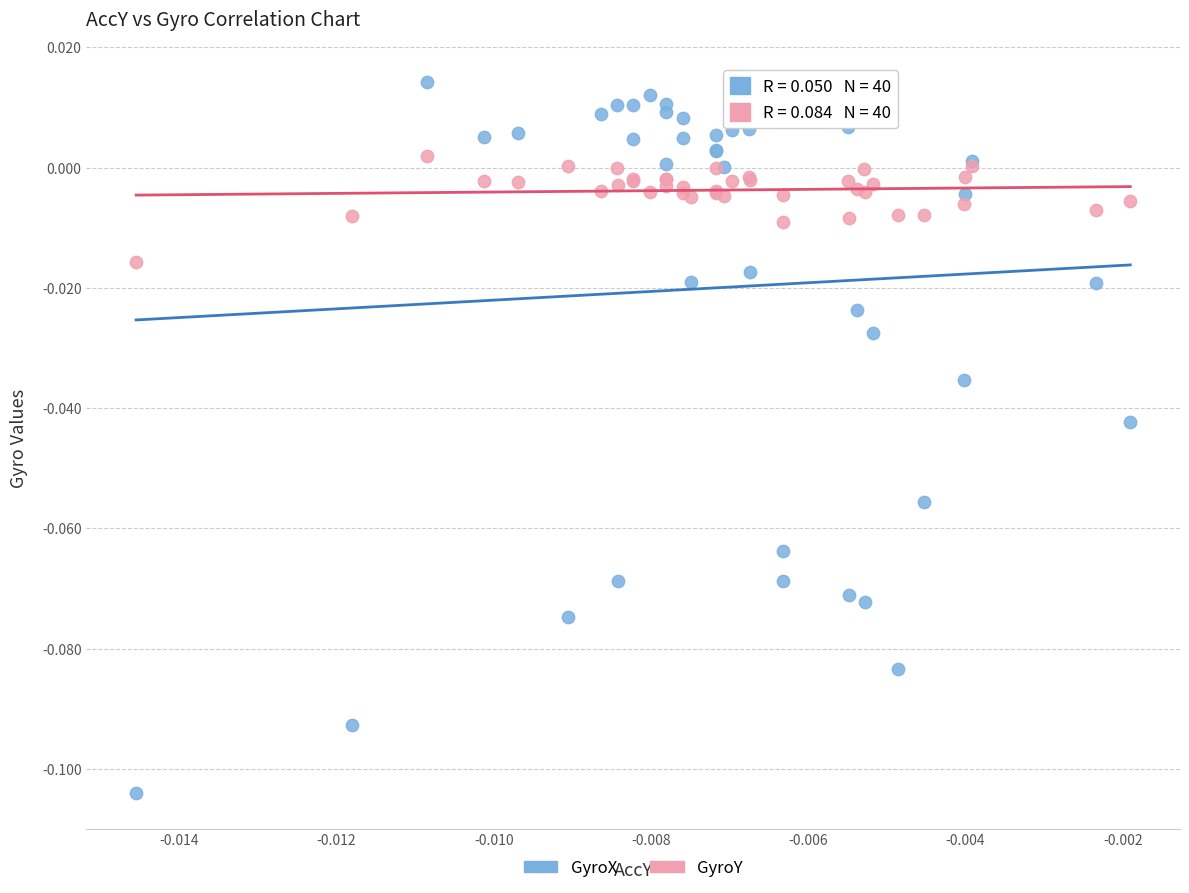

Which series reaches the maximum Y coordinate?

GyroX